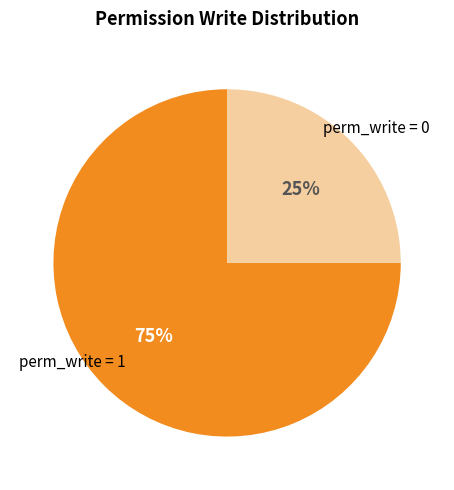

Is there a majority slice in this chart?

Yes